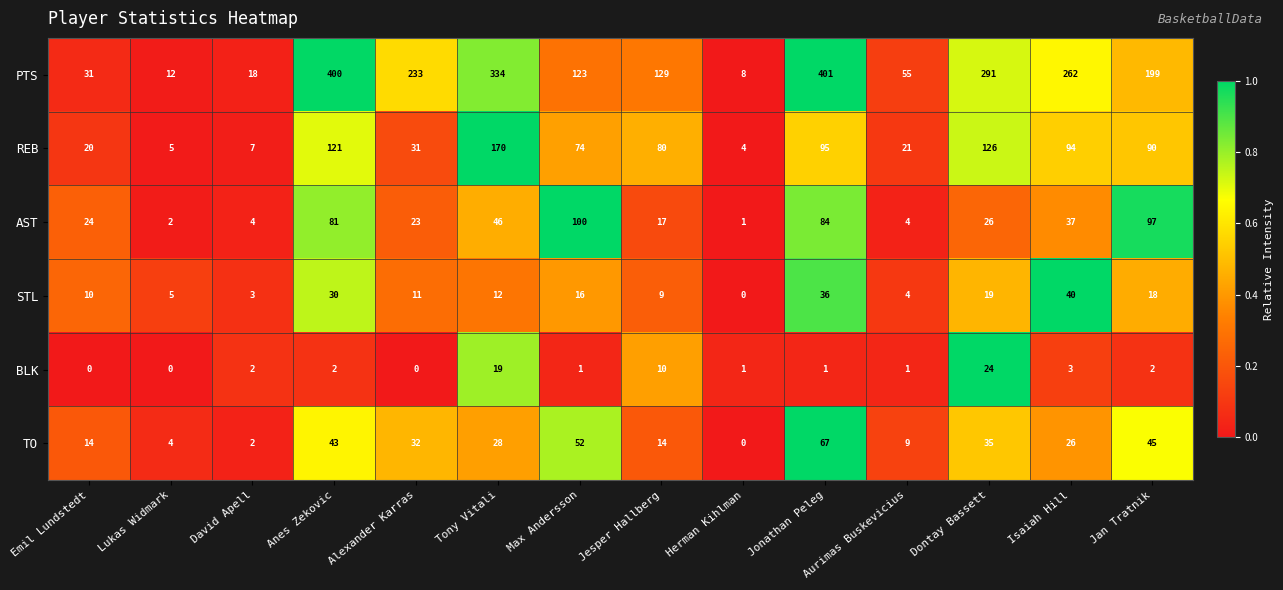

Which series has the largest total across all categories?

PTS